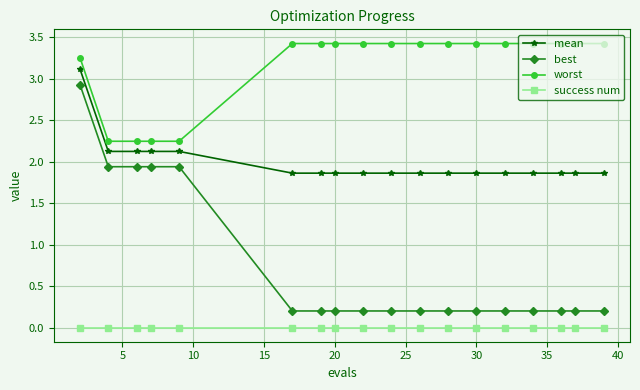

List the series in order of their overall mean, lowest first.

success num, best, mean, worst